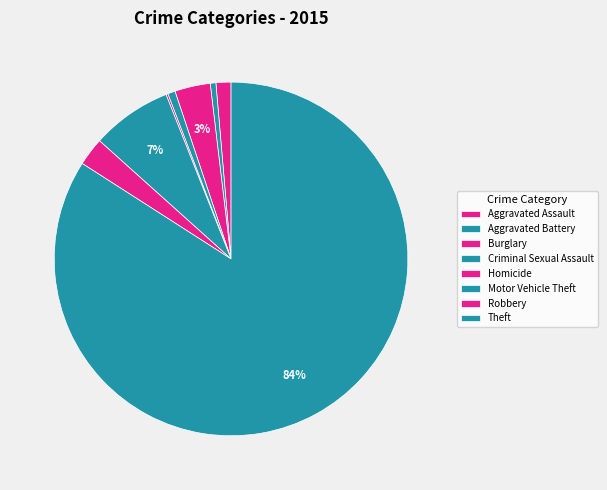

Is it true that Aggravated Battery is 1% of the pie?

True